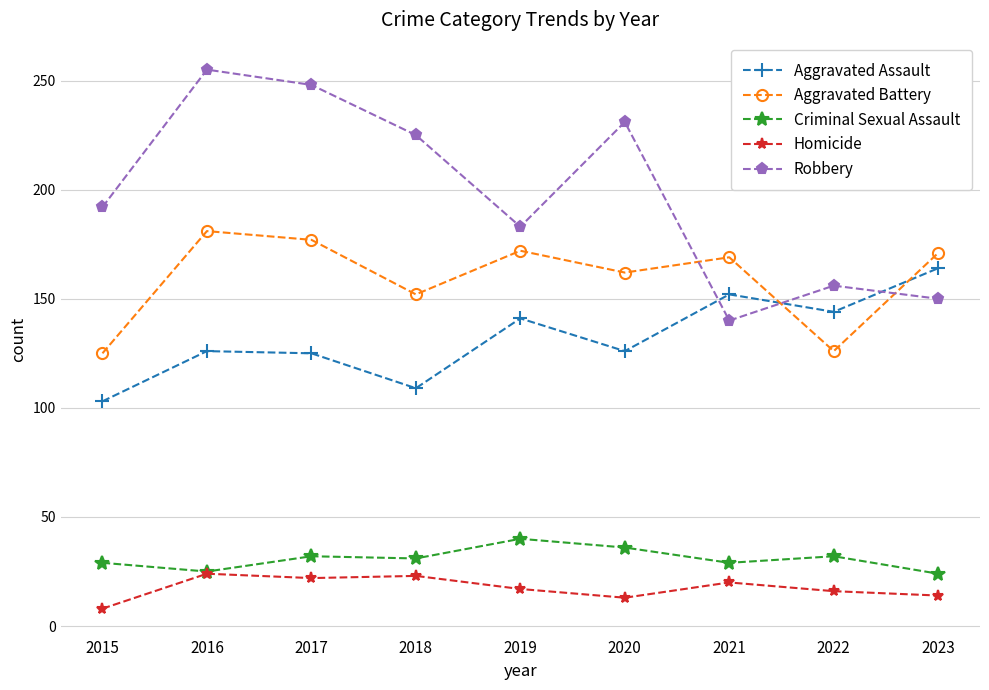

Which series has the largest total across all categories?

Robbery